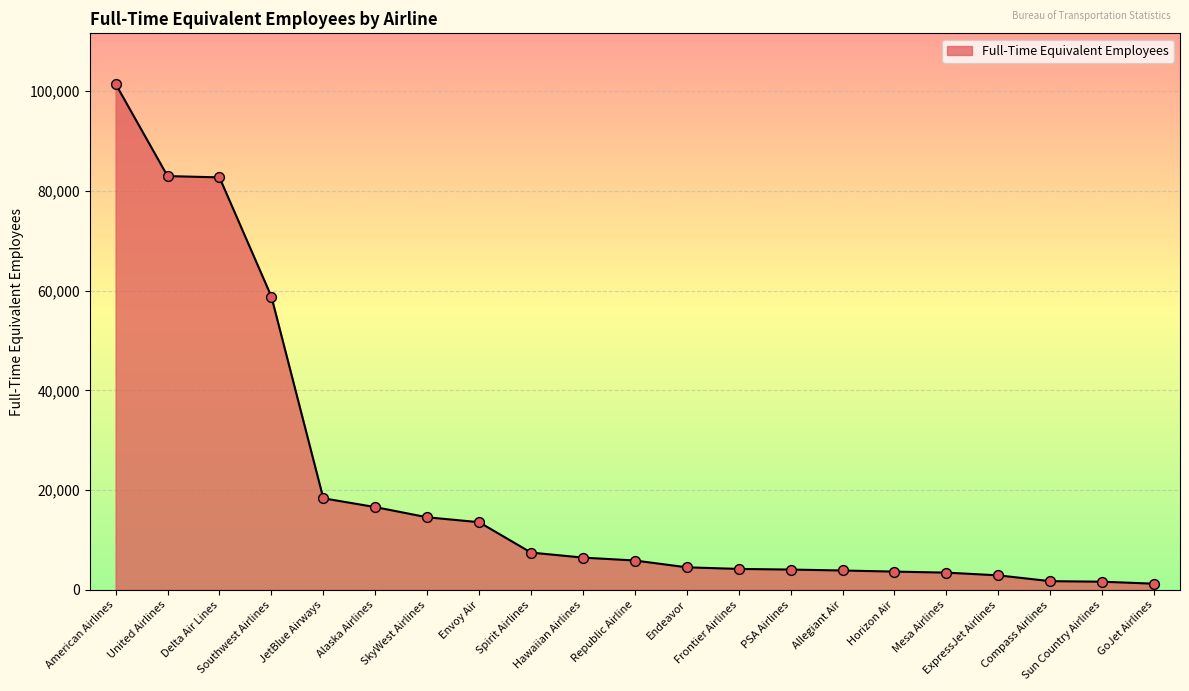

Between Compass Airlines and Horizon Air, which is larger?

Horizon Air